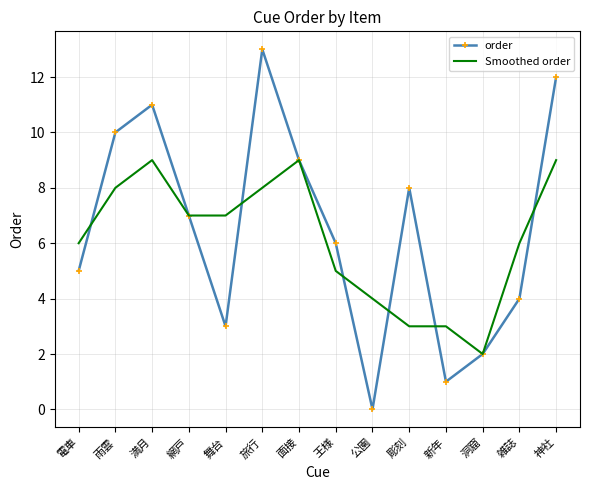

Which series has the largest total across all categories?

order